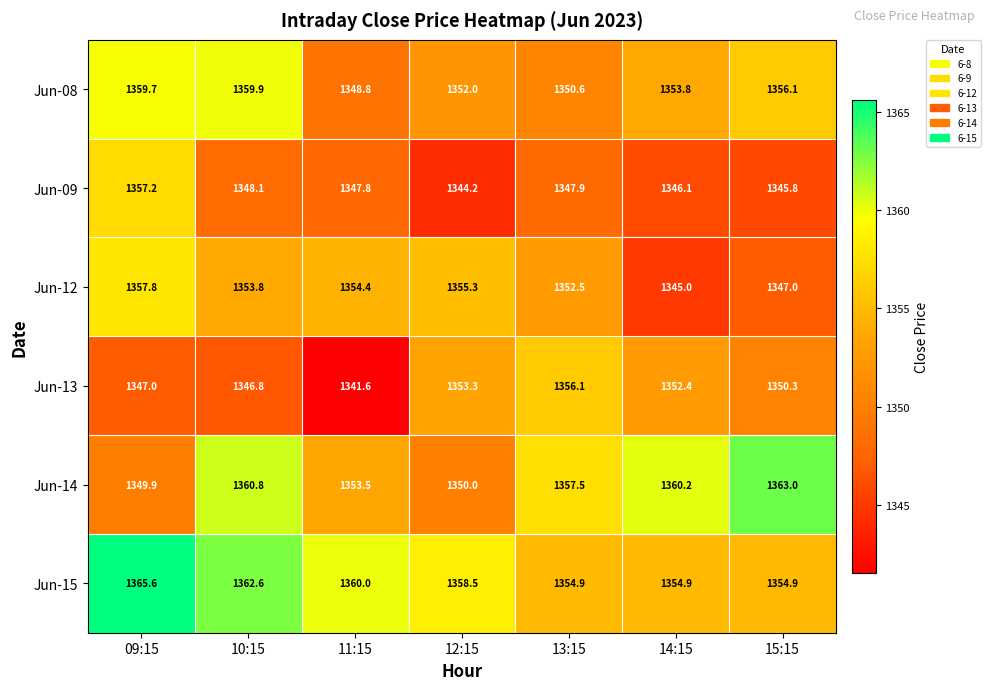

What is the smallest value displayed?

1341.6